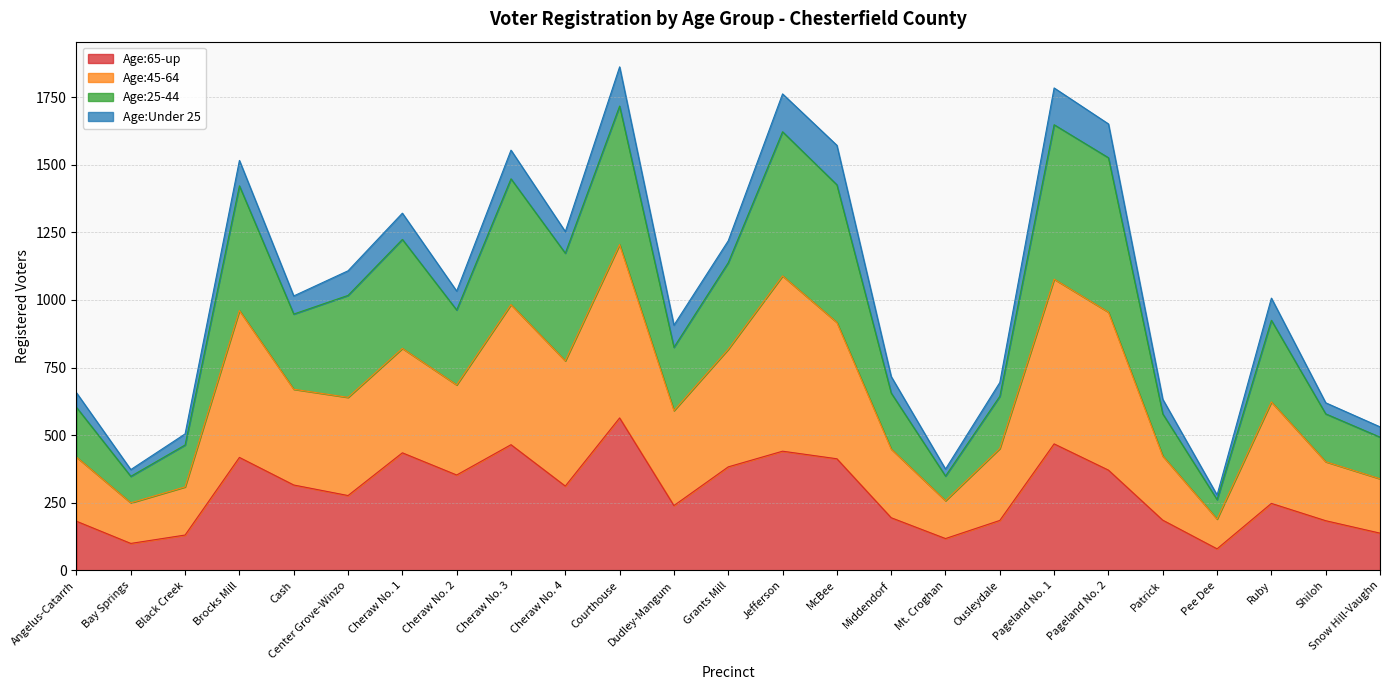

How many lines are shown in the chart?

4